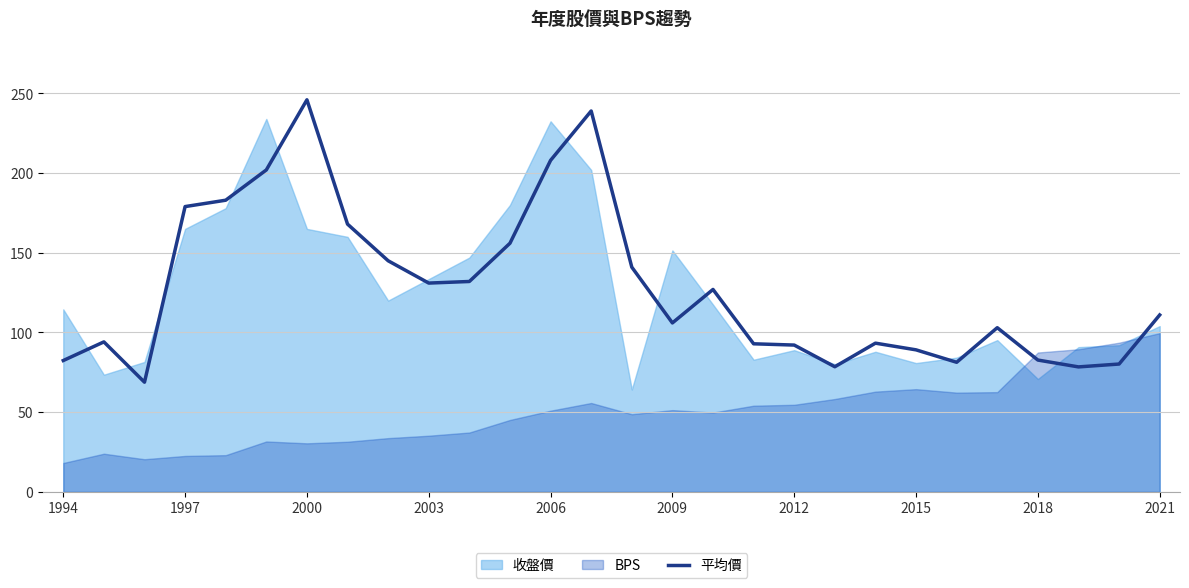

Approximately how many times larger is the value at 26 compared to 11?

0.5